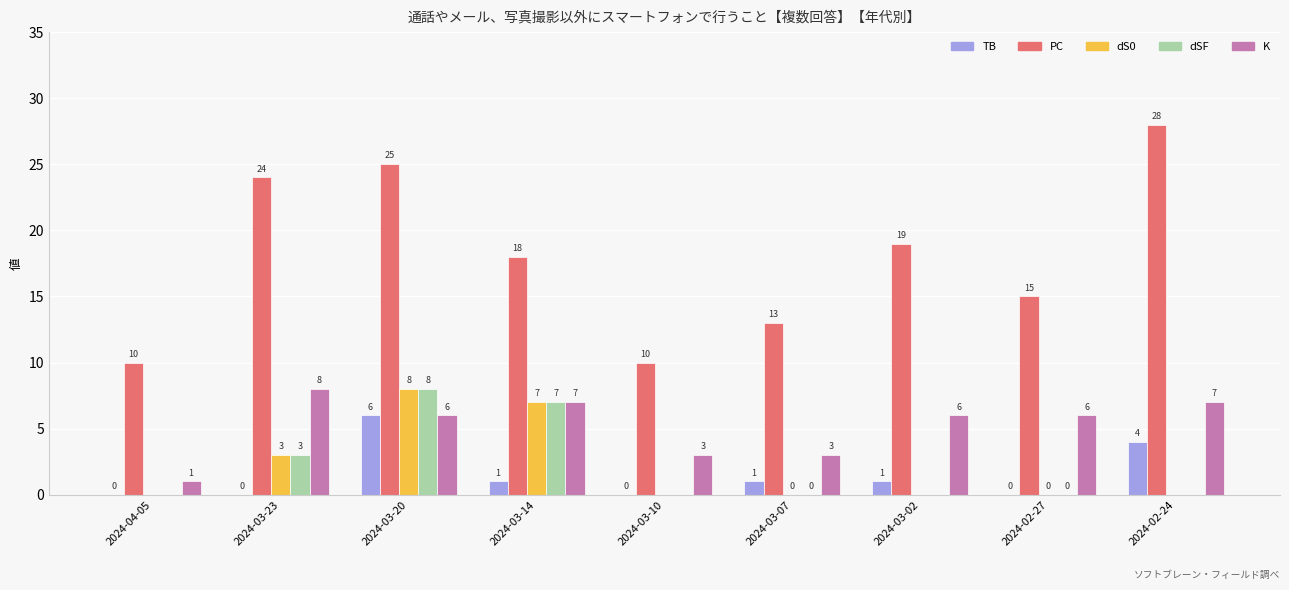

What is the sum of the PC values at 2024-02-24 and 2024-03-14?

46